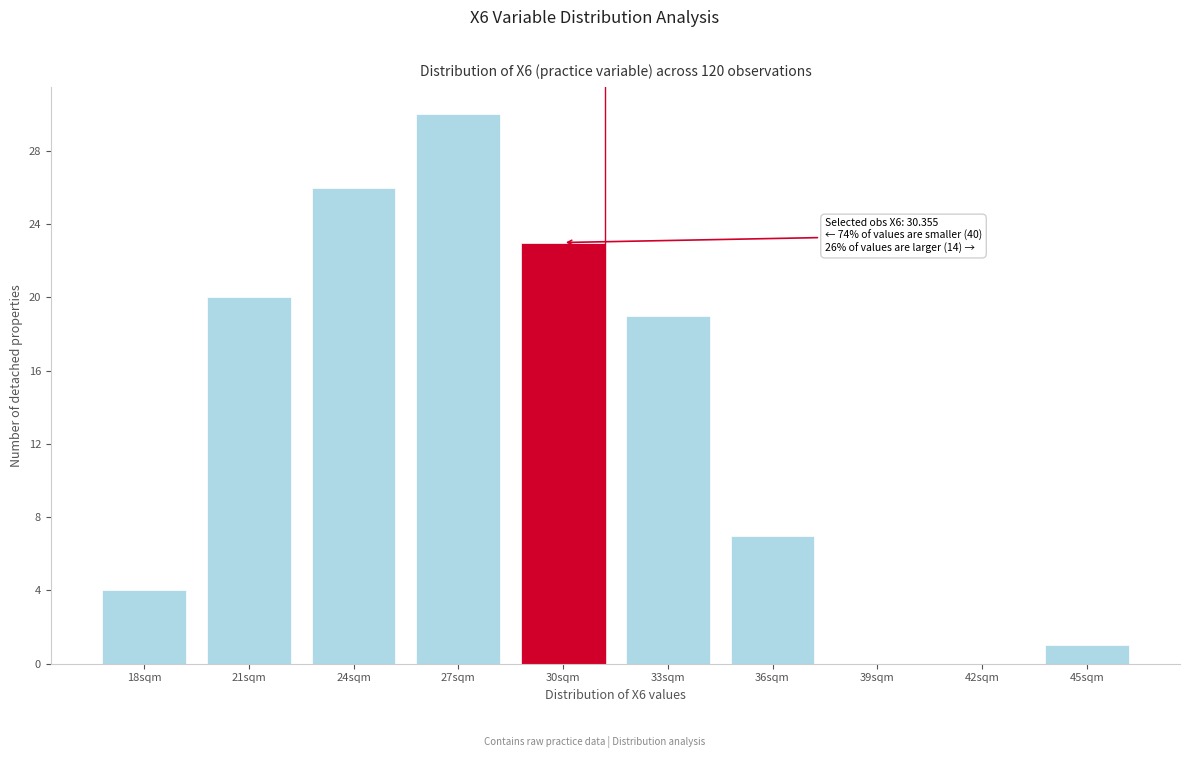

Reading left to right, transcribe all the data shown in this chart.

18sqm=4	21sqm=20	24sqm=26	27sqm=30	30sqm=23	33sqm=19	36sqm=7	39sqm=0	42sqm=0	45sqm=1